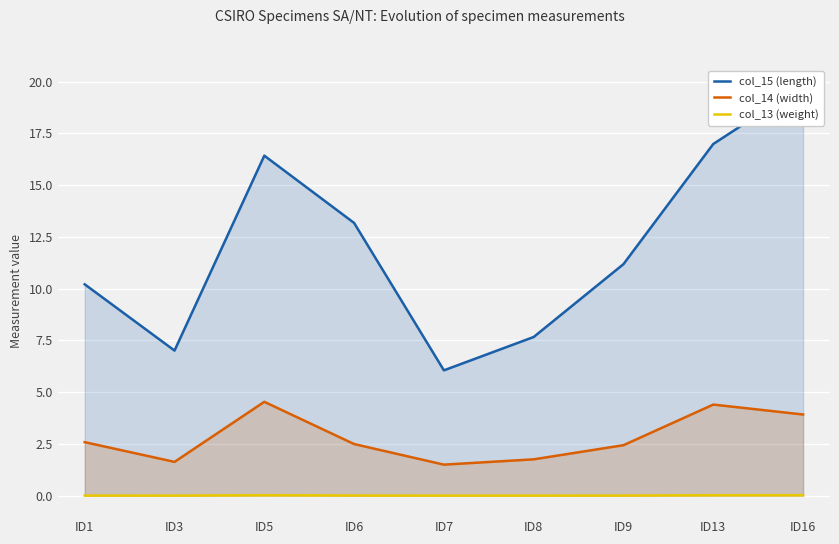

Where is the first local maximum for col_13 (weight)?

ID5